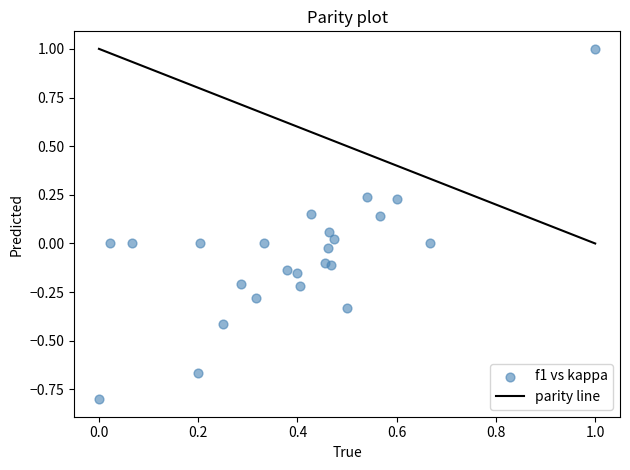

What is the range of X values (max minus min)?

1.0